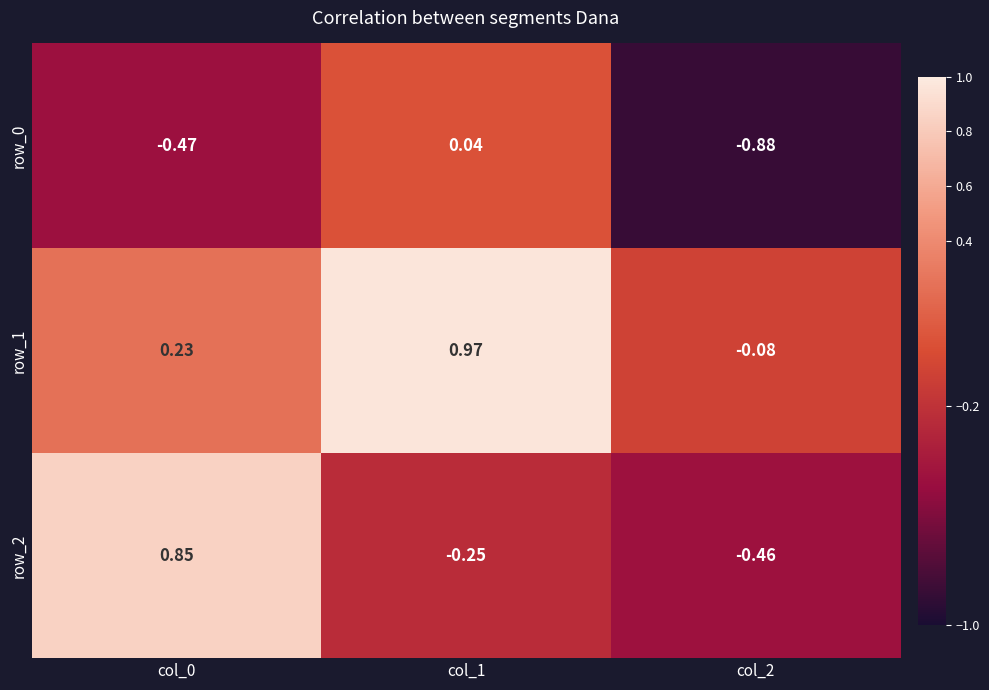

What is the sum of all row_2 values?

0.1